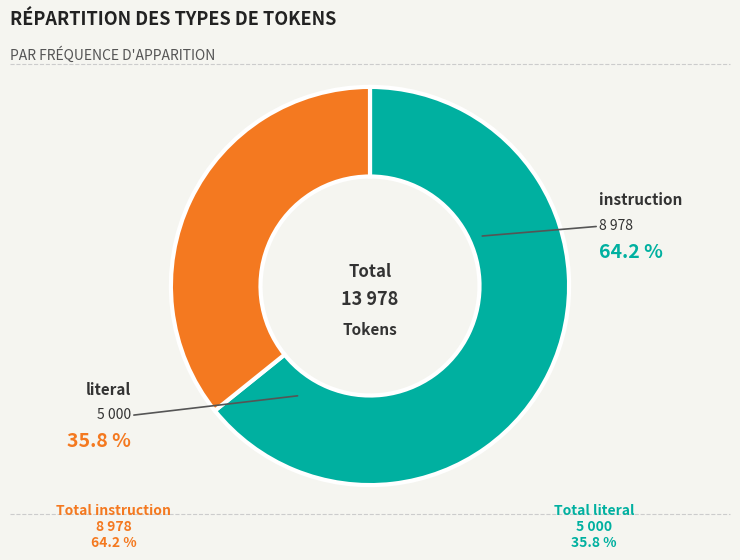

Is there a majority slice in this chart?

Yes